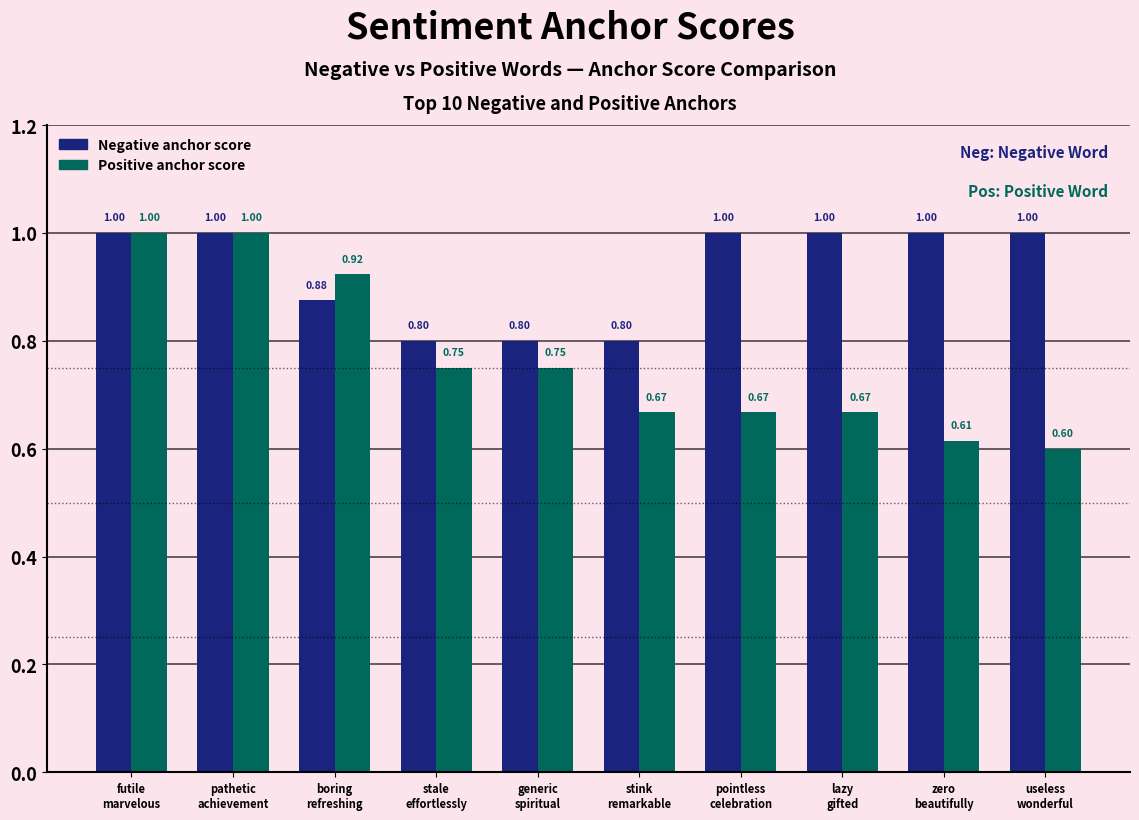

What are all the series names shown in the legend?

Negative anchor score, Positive anchor score